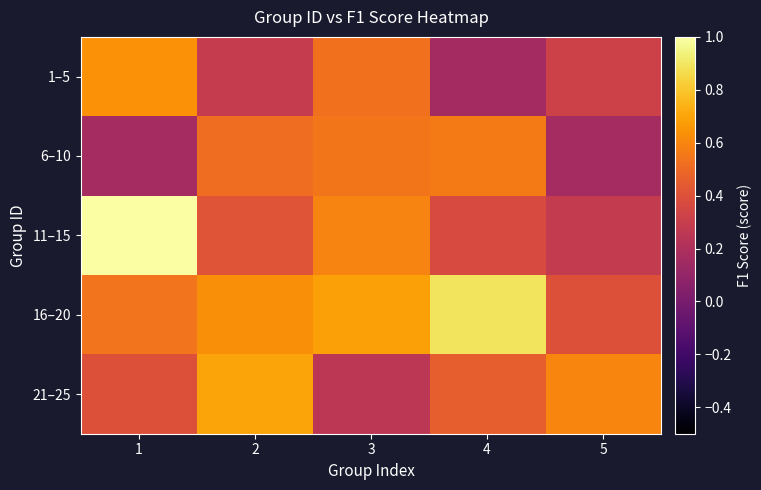

Rank the series at 2 from lowest to highest value.

1–5, 11–15, 6–10, 16–20, 21–25